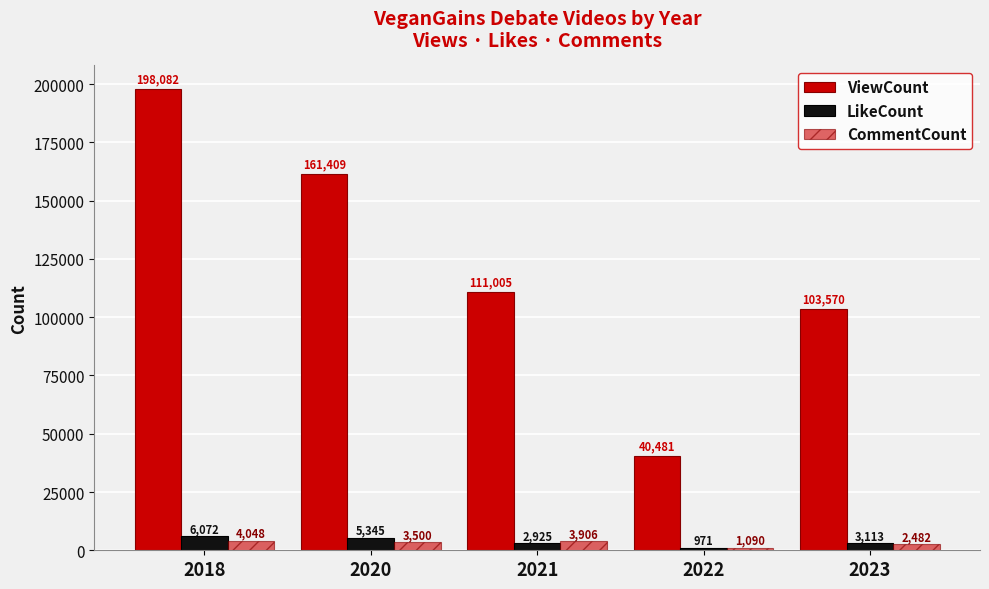

How many bars are there in total?

15